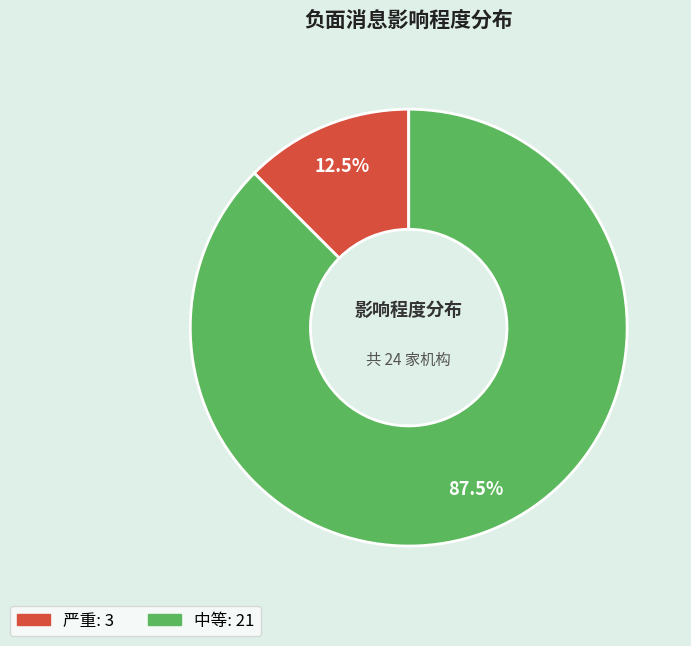

Do 严重 and 中等 together represent more than half of the pie?

Yes